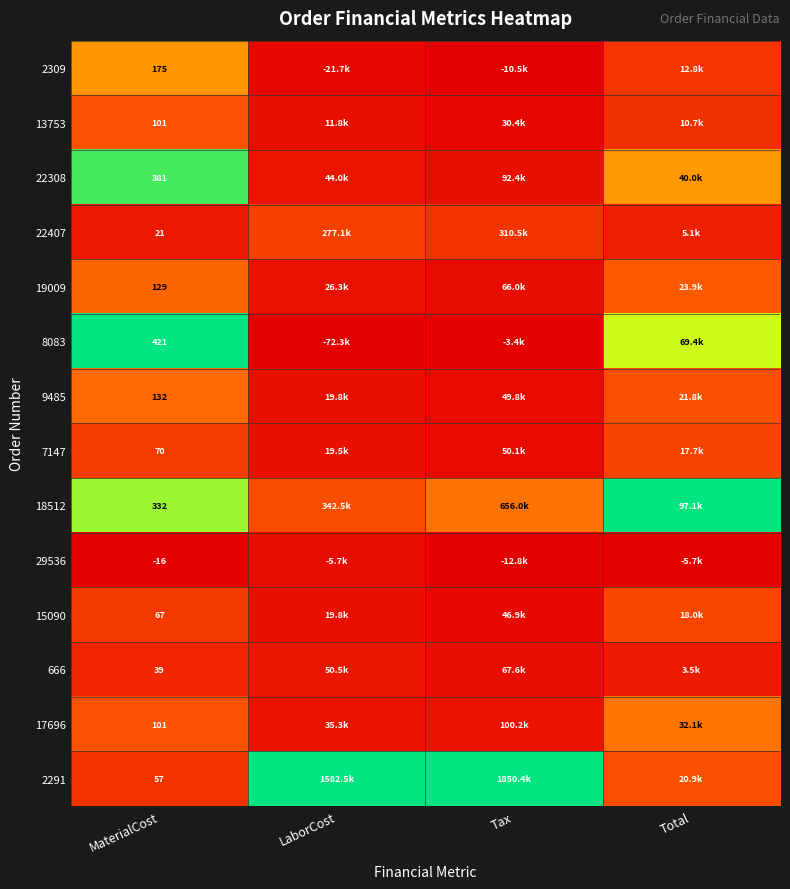

Is the value of 17696 at MaterialCost greater than the value of 19009 at MaterialCost?

No